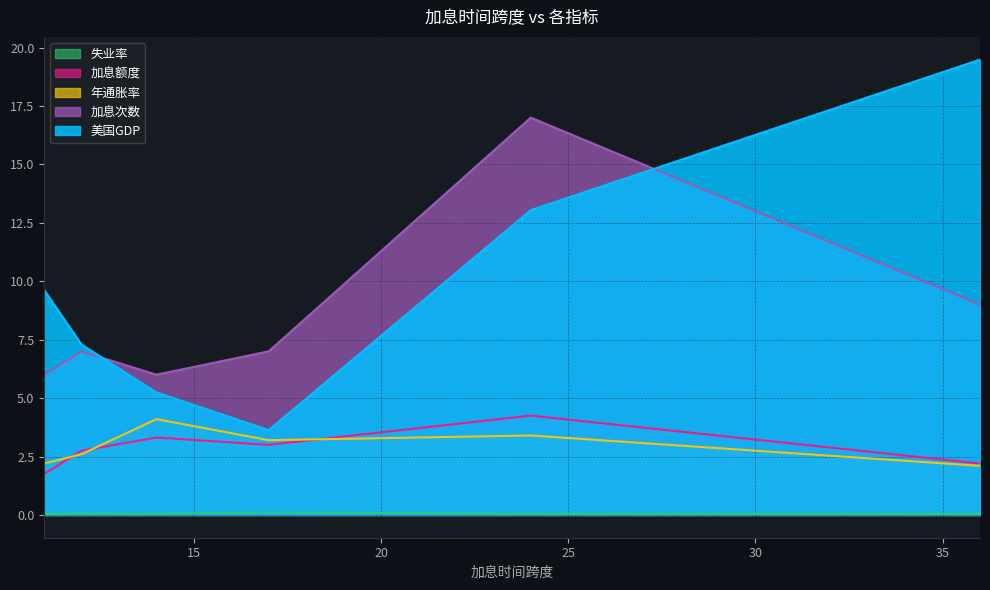

True or false: 年通胀率 has a value of 0.9 at 36.

False